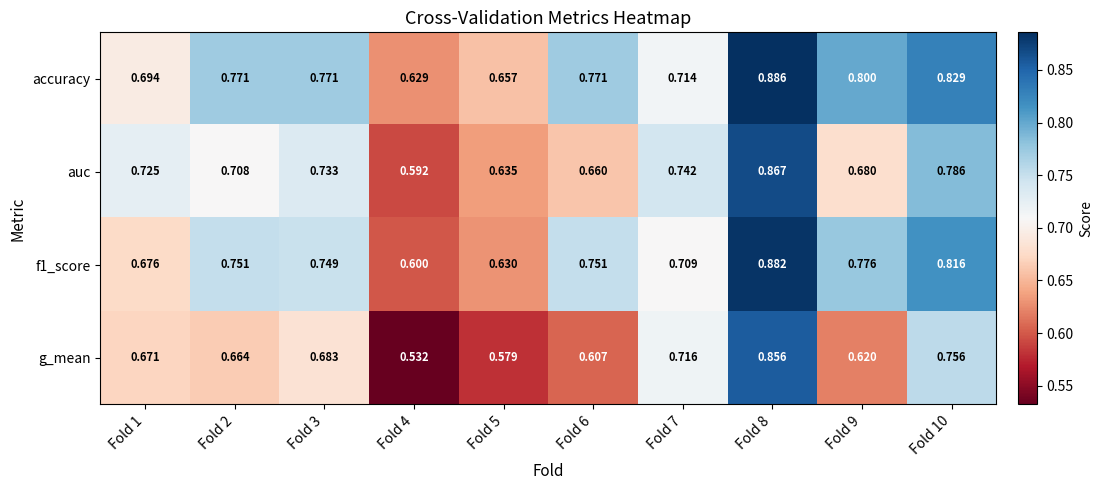

Which series has the largest total across all categories?

accuracy